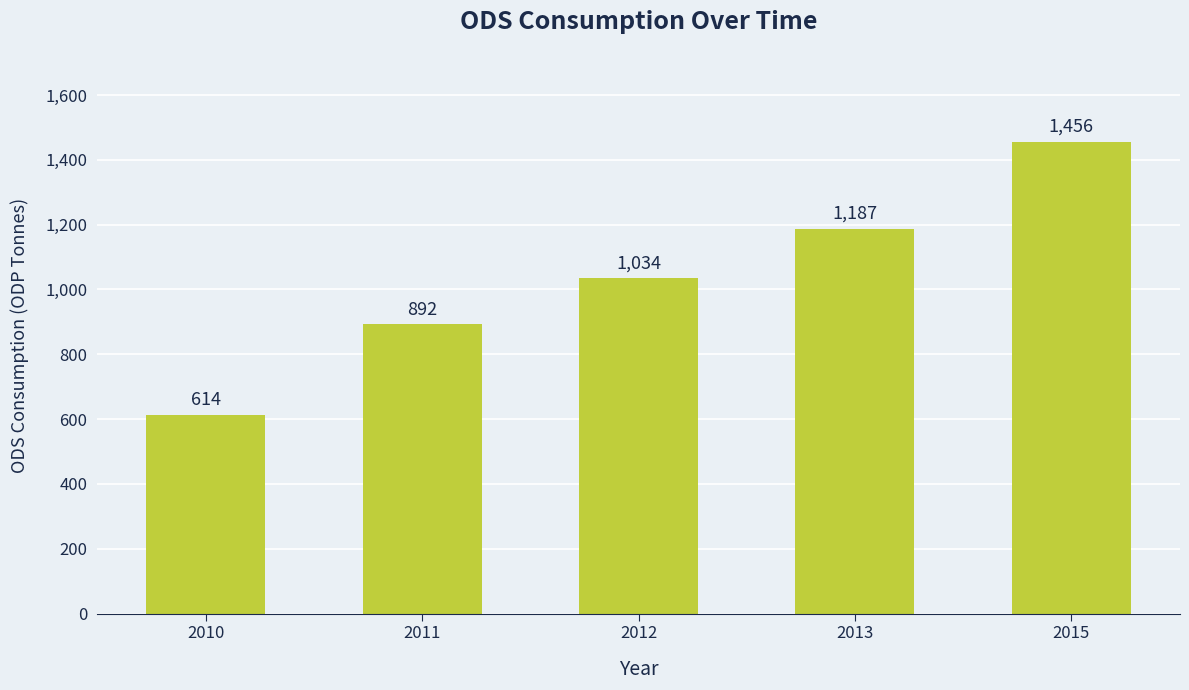

The chart shows a value of 2084 at 2013. True or false?

False